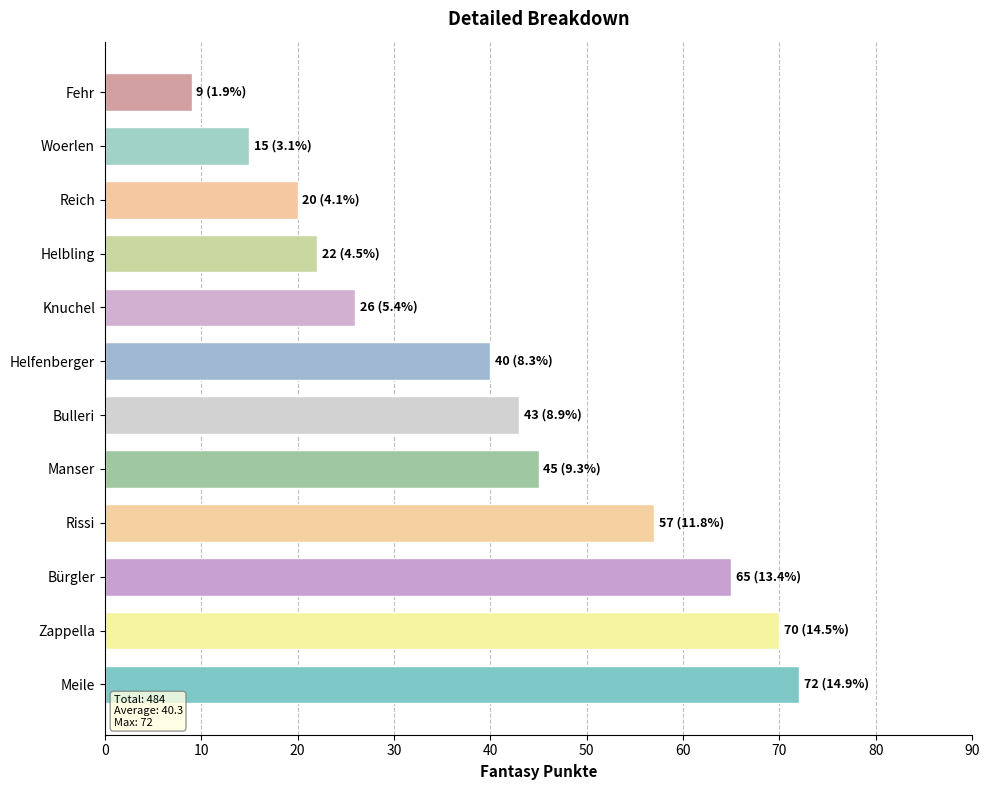

What is the difference between the second highest and second lowest values?

55